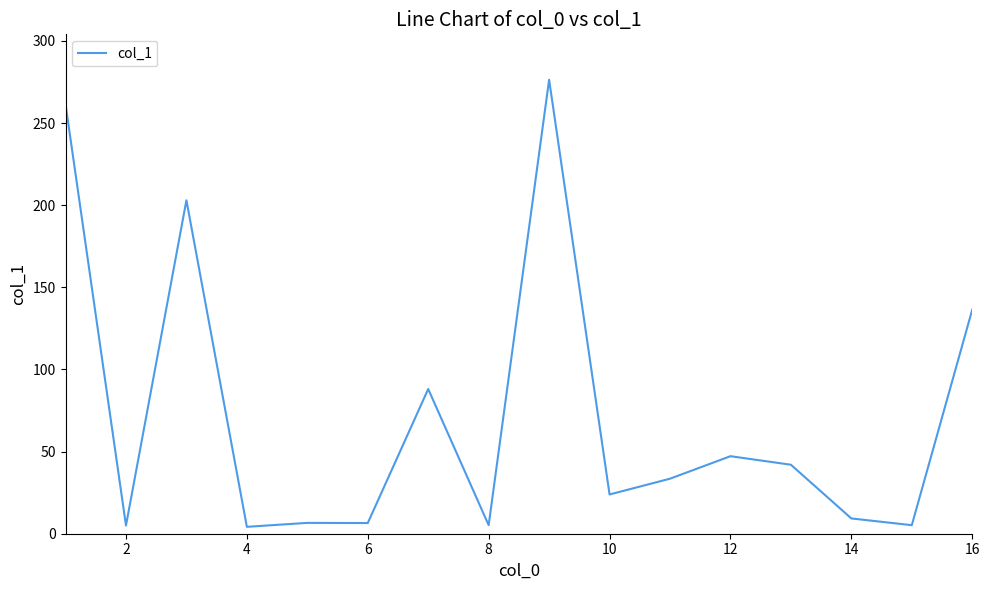

What is the difference between the maximum and minimum values?

272.2